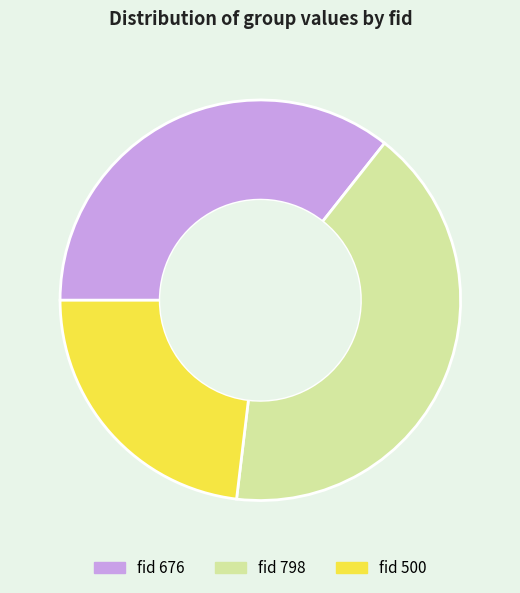

Is there a majority slice in this chart?

No